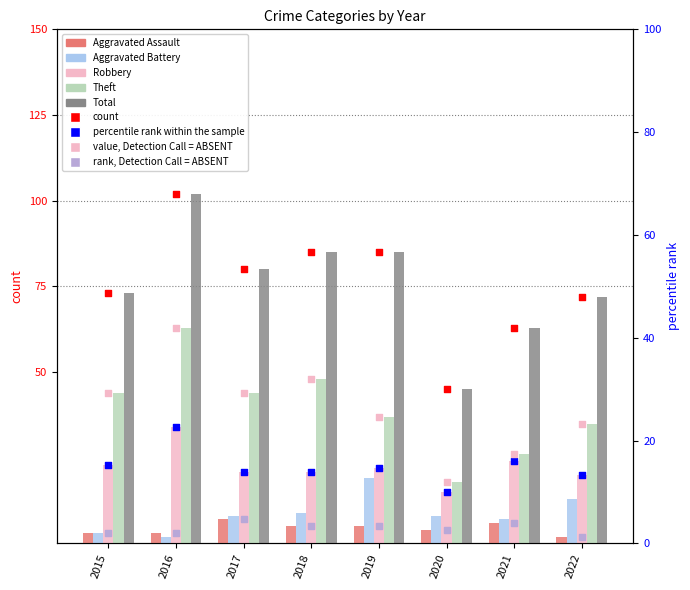

At which category is the sum across all series the highest?

2016